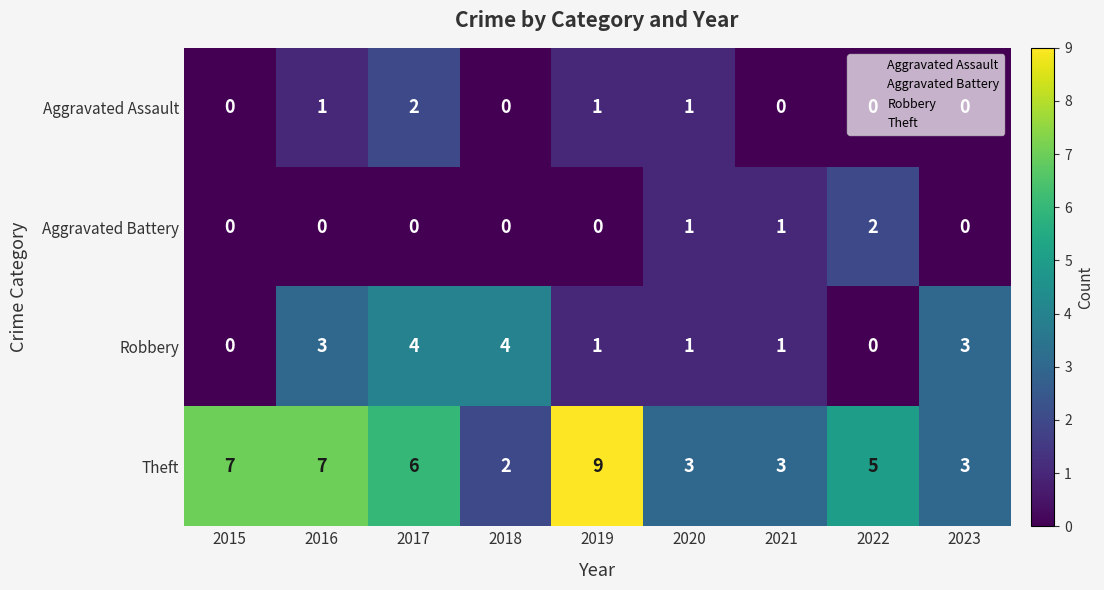

How many Aggravated Assault values are between 0 and 1?

8